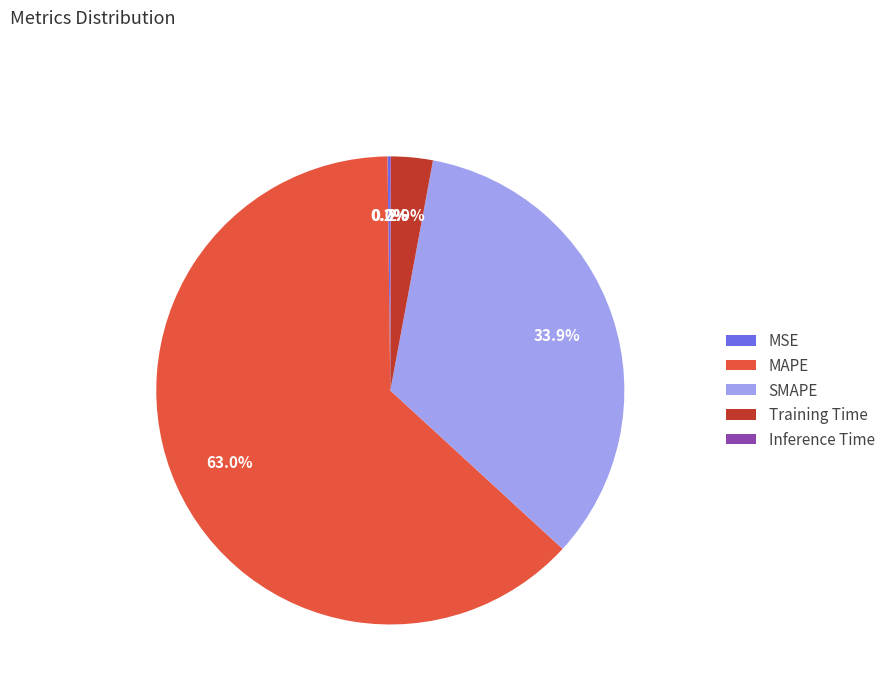

What is the largest slice in the pie chart?

MAPE